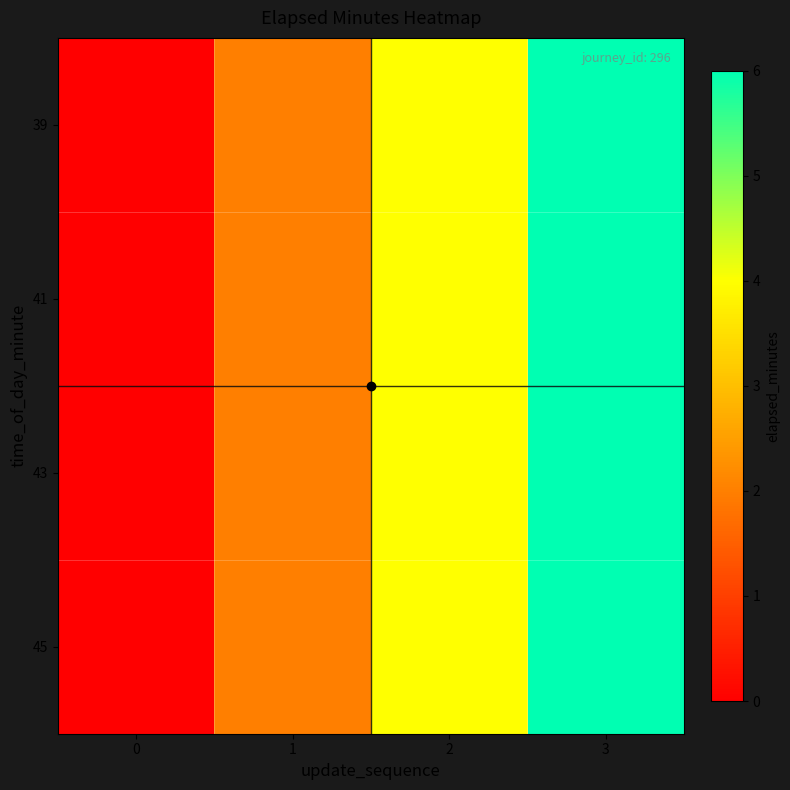

Which has a higher value, 0 or 1?

1